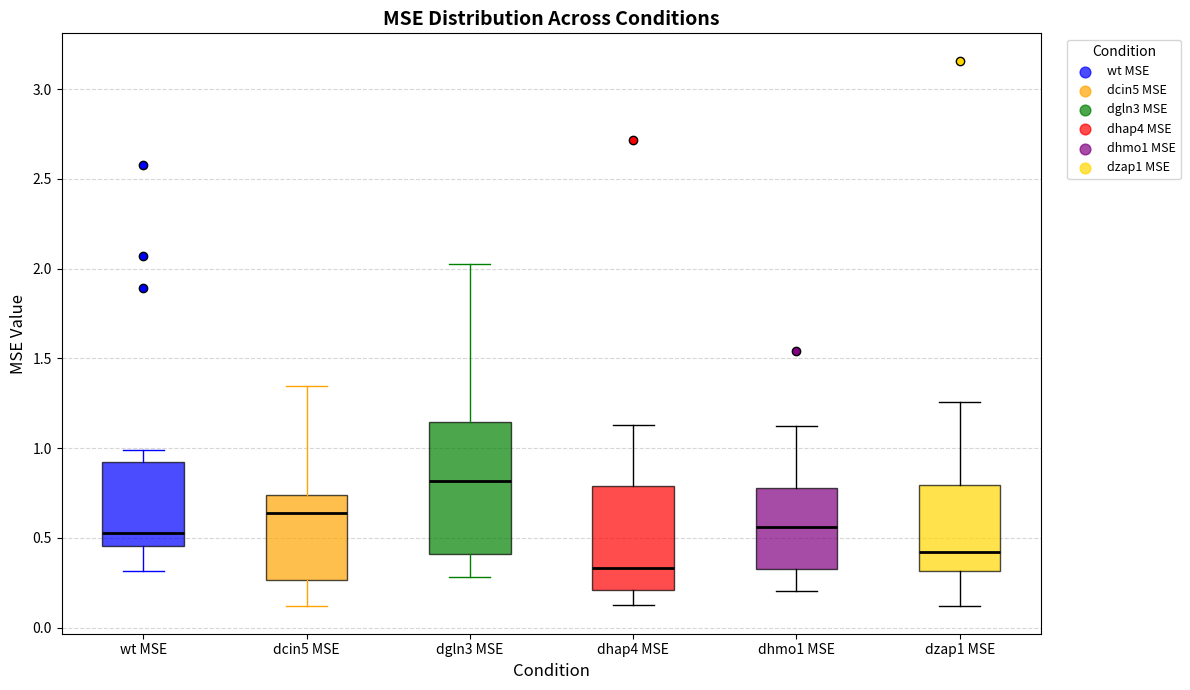

Reading left to right, read every box against the y-axis: the position of its median line, the range the box covers, and the ends of its whiskers. The values are not printed on the chart, so give them approximately, as read against the axis.

wt MSE: median 0.55, box 0.45 to 0.95, whiskers 0.30 to 1.00
dcin5 MSE: median 0.65, box 0.25 to 0.75, whiskers 0.10 to 1.35
dgln3 MSE: median 0.80, box 0.40 to 1.15, whiskers 0.30 to 2.05
dhap4 MSE: median 0.35, box 0.20 to 0.80, whiskers 0.15 to 1.15
dhmo1 MSE: median 0.55, box 0.35 to 0.80, whiskers 0.20 to 1.15
dzap1 MSE: median 0.40, box 0.30 to 0.80, whiskers 0.10 to 1.25